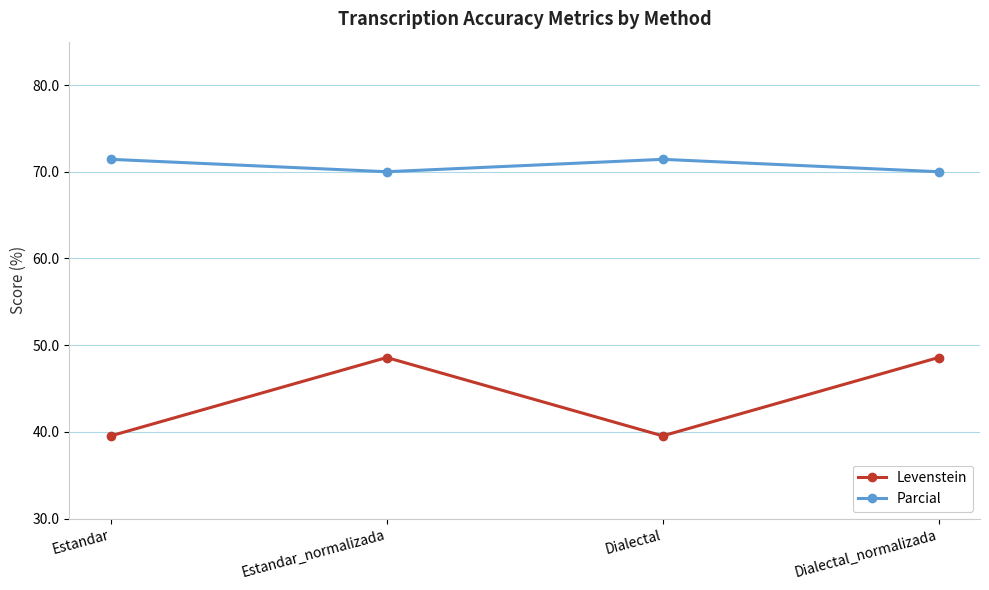

True or false: Levenstein has a value of 39.5 at Estandar.

True